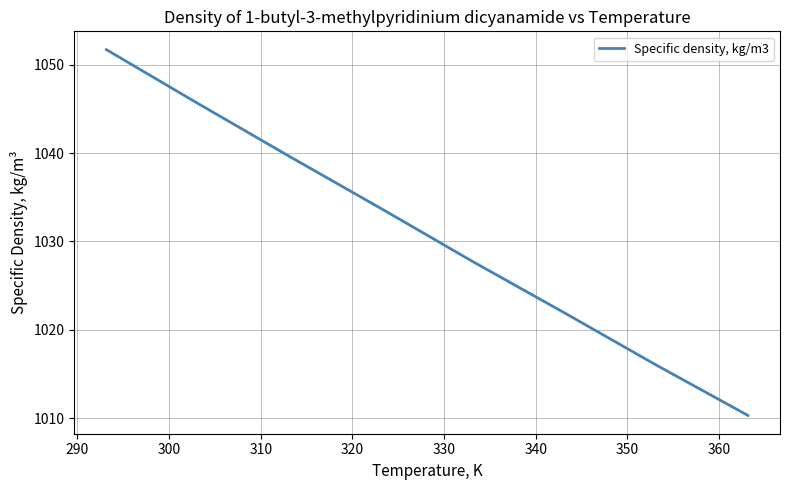

What is the average value?

1030.8